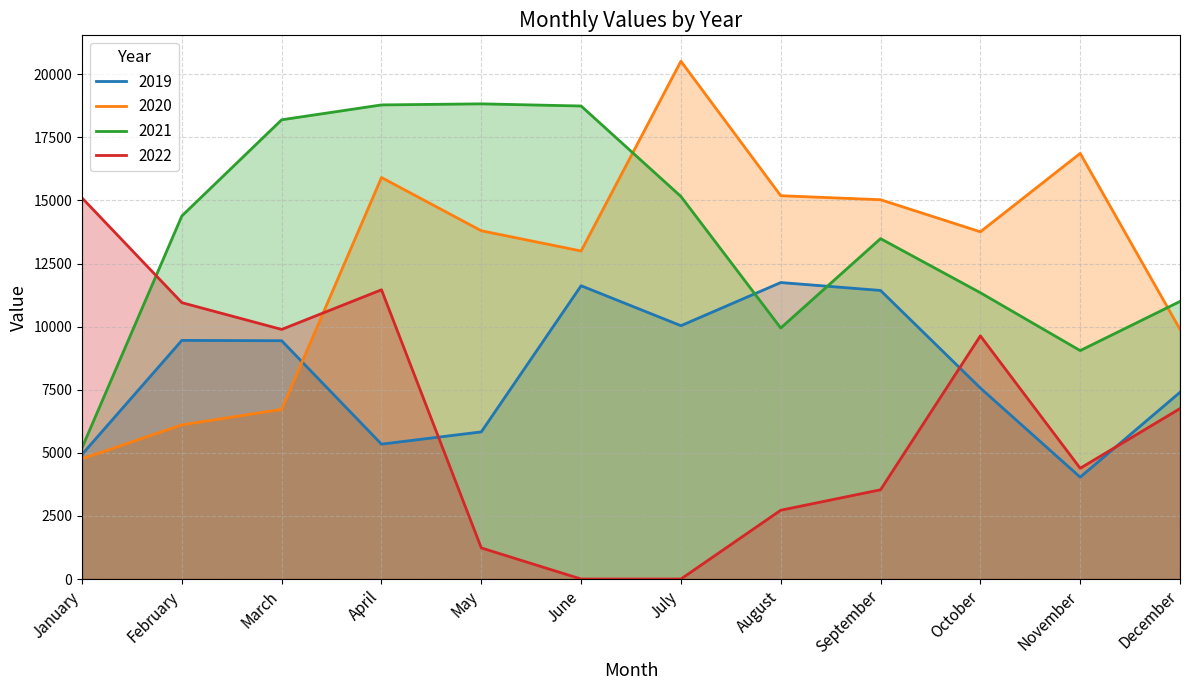

The 2020 series shows 10742 at April. True or false?

False